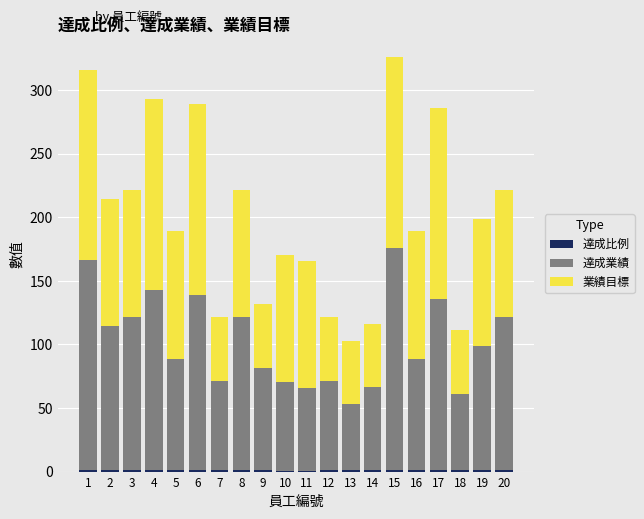

Which series has the largest range (max minus min)?

達成業績